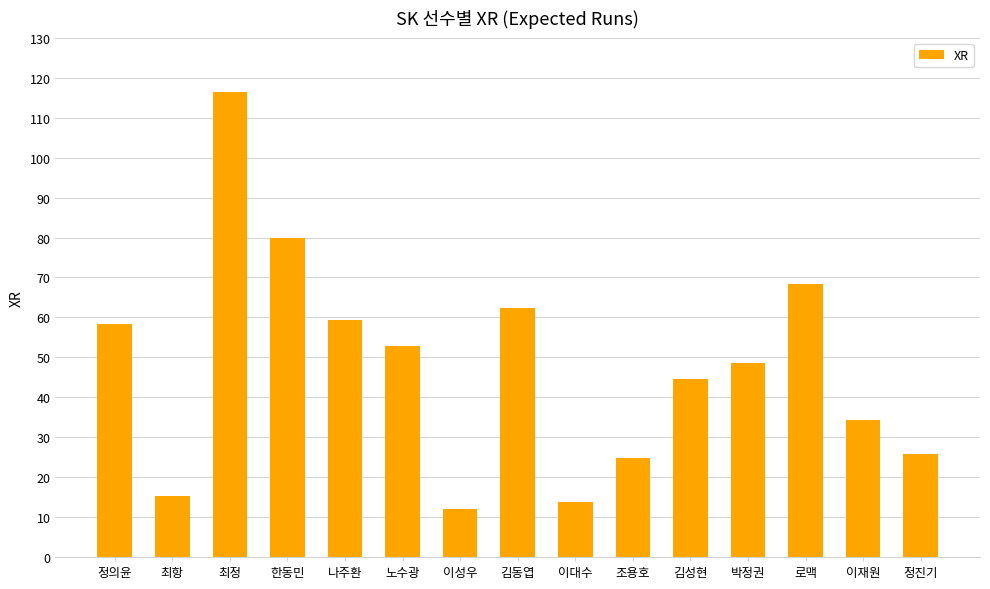

Reading right to left, list all the values displayed in this chart.

정진기=25.8	이재원=34.2	로맥=68.3	박정권=48.7	김성현=44.5	조용호=24.9	이대수=13.7	김동엽=62.4	이성우=12.1	노수광=52.8	나주환=59.3	한동민=80.0	최정=116.4	최항=15.2	정의윤=58.4